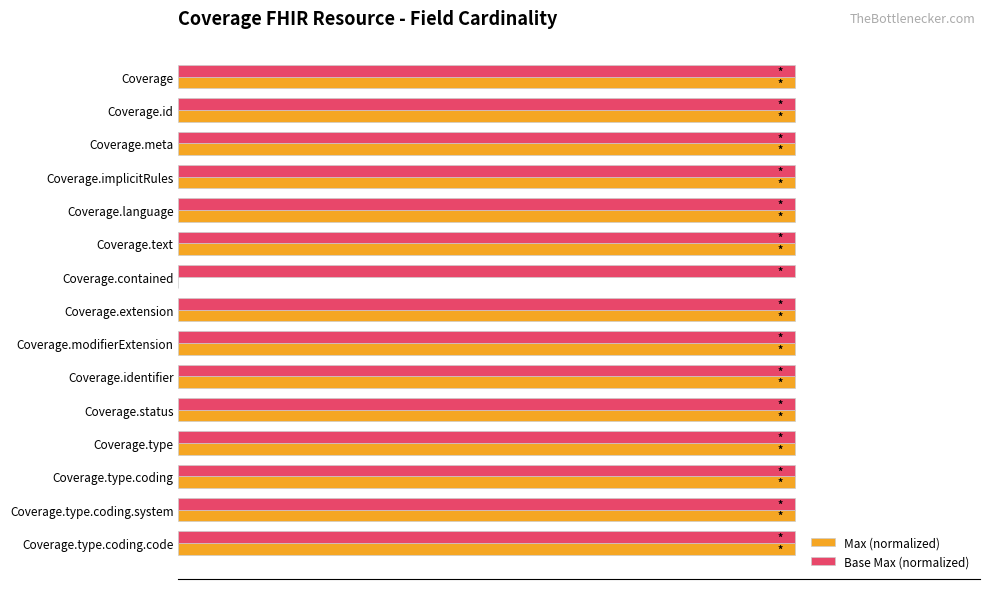

What are all the series names shown in the legend?

Max (normalized), Base Max (normalized)